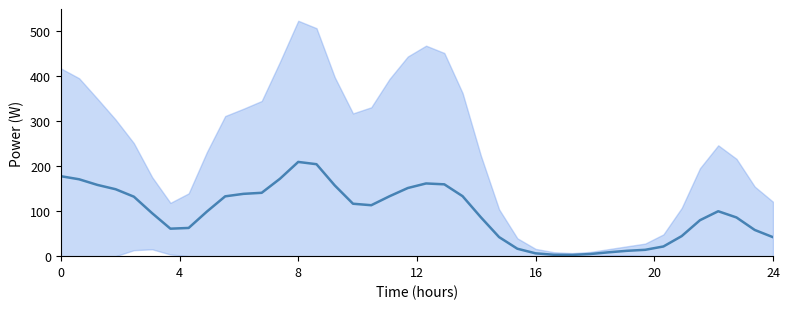

What is the difference between the second highest and minimum values?

201.4